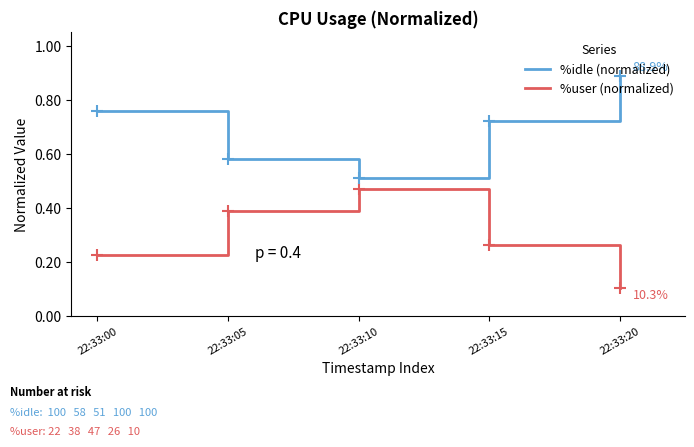

Which label corresponds to the smallest value in the chart?

22:33:20